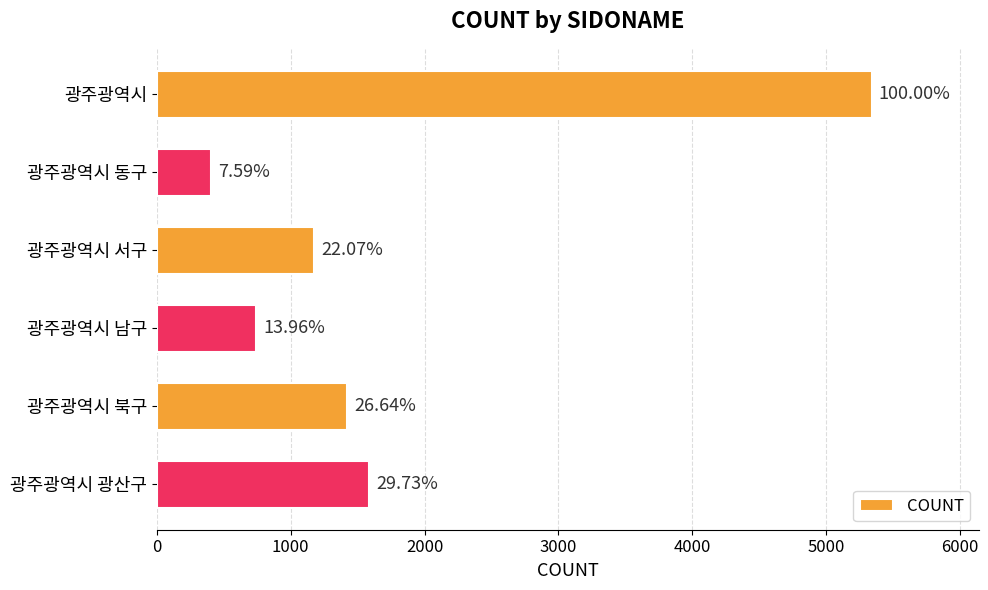

How many bars are there in total?

6